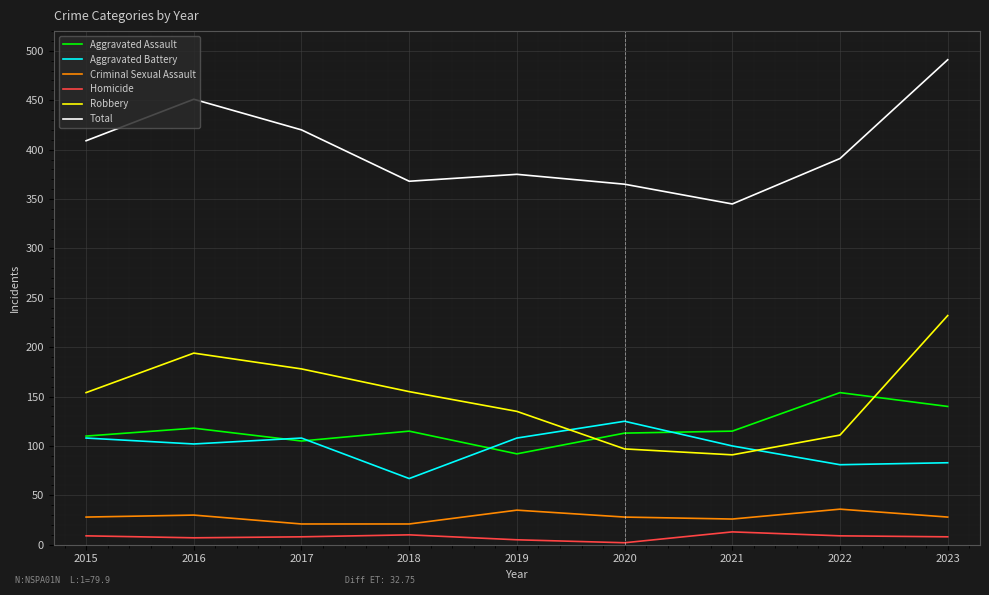

What is the total value across all series at 2021?

690